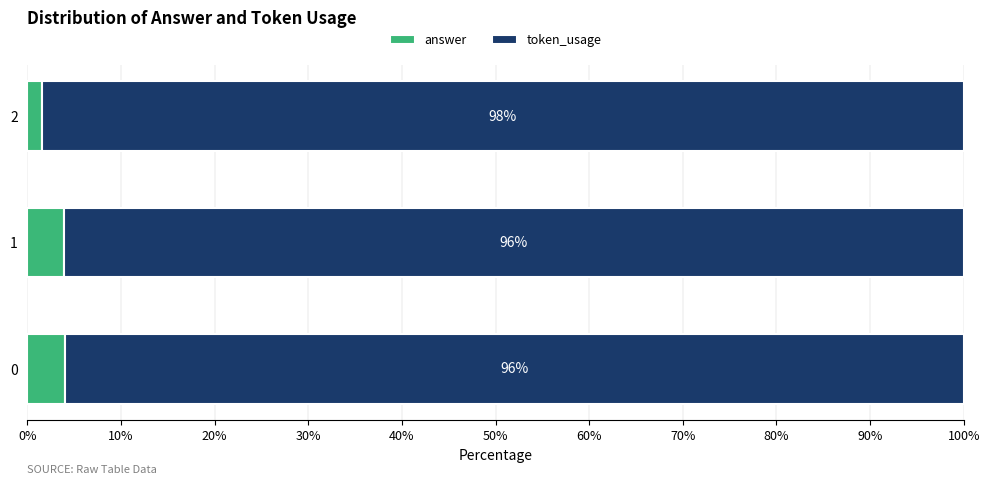

What is the total value across all series at 1?

100.0